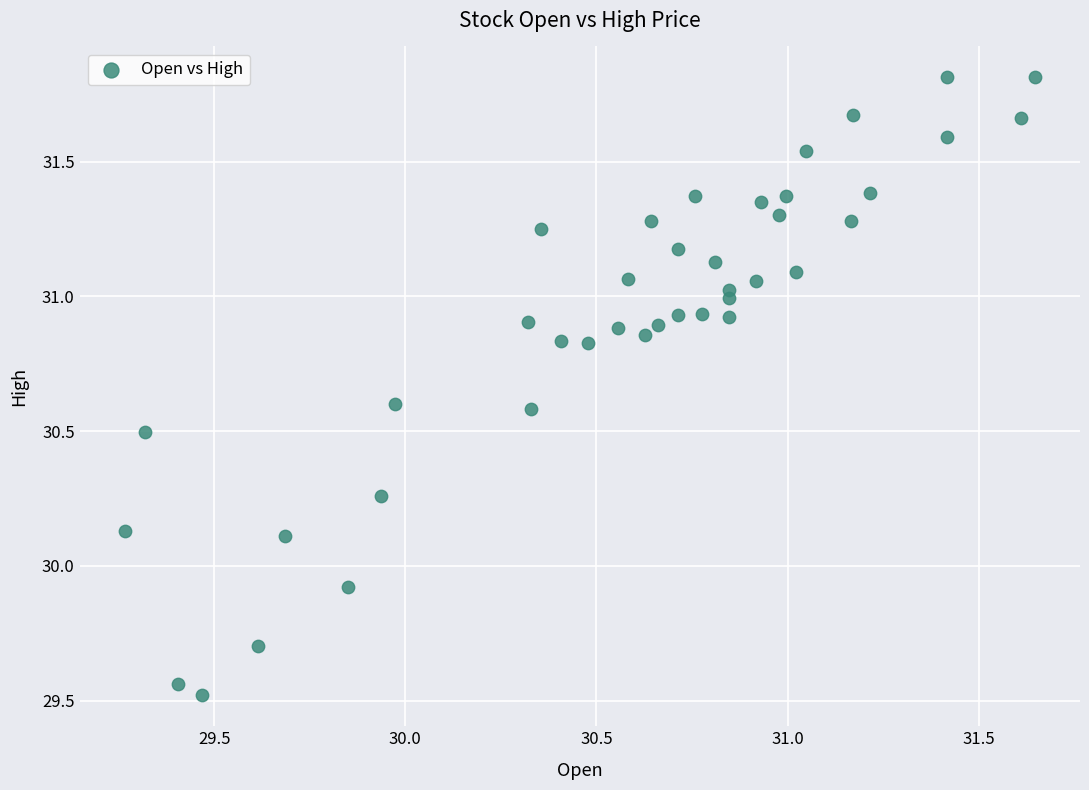

What Y value in the scatter plot is closest to 30?

29.9